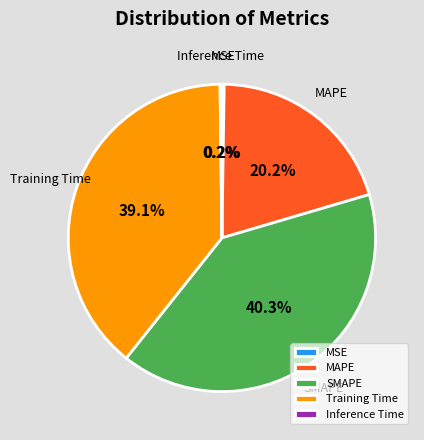

What is the largest slice in the pie chart?

SMAPE